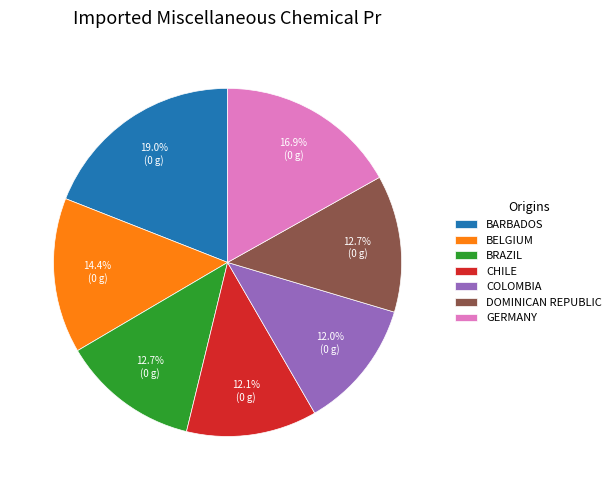

Between GERMANY and BRAZIL, which is larger?

GERMANY